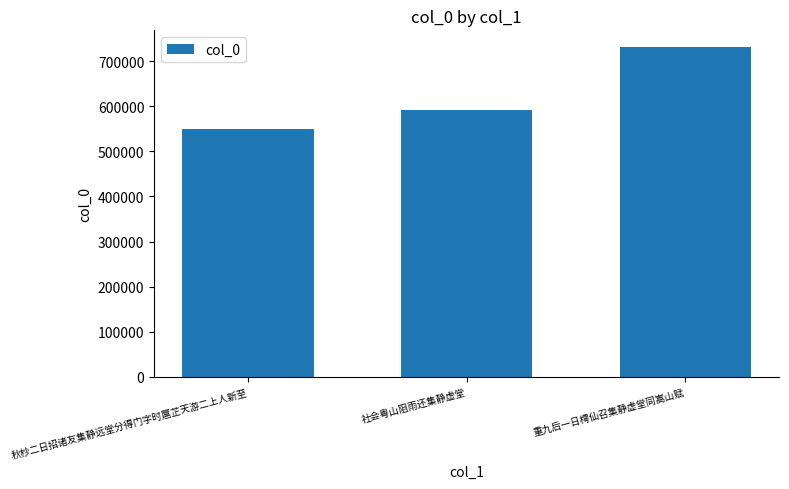

Are the bars horizontal?

No